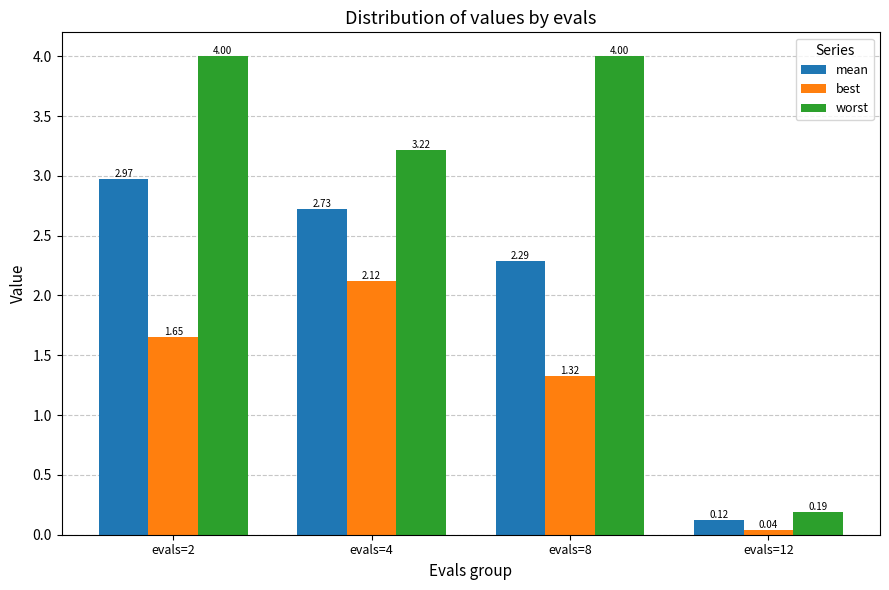

Rank the series by their maximum value, from lowest to highest.

best, mean, worst